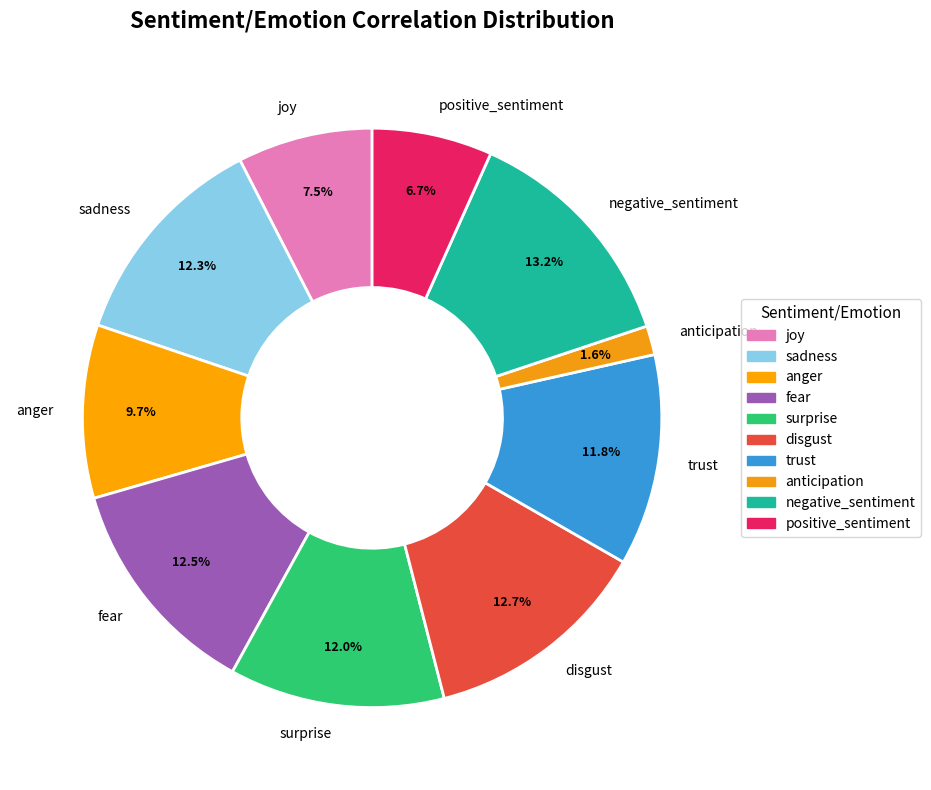

Is it true that anger is 1% of the pie?

False